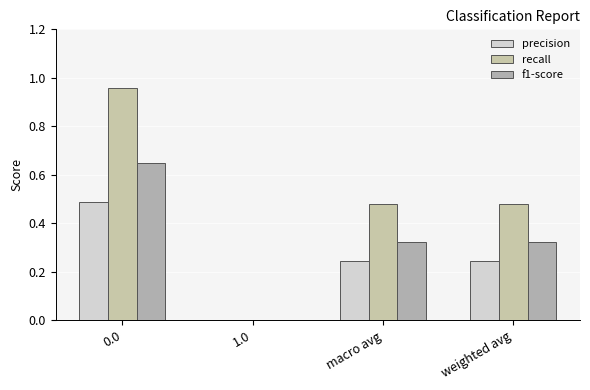

How many values in the recall series exceed 0?

3